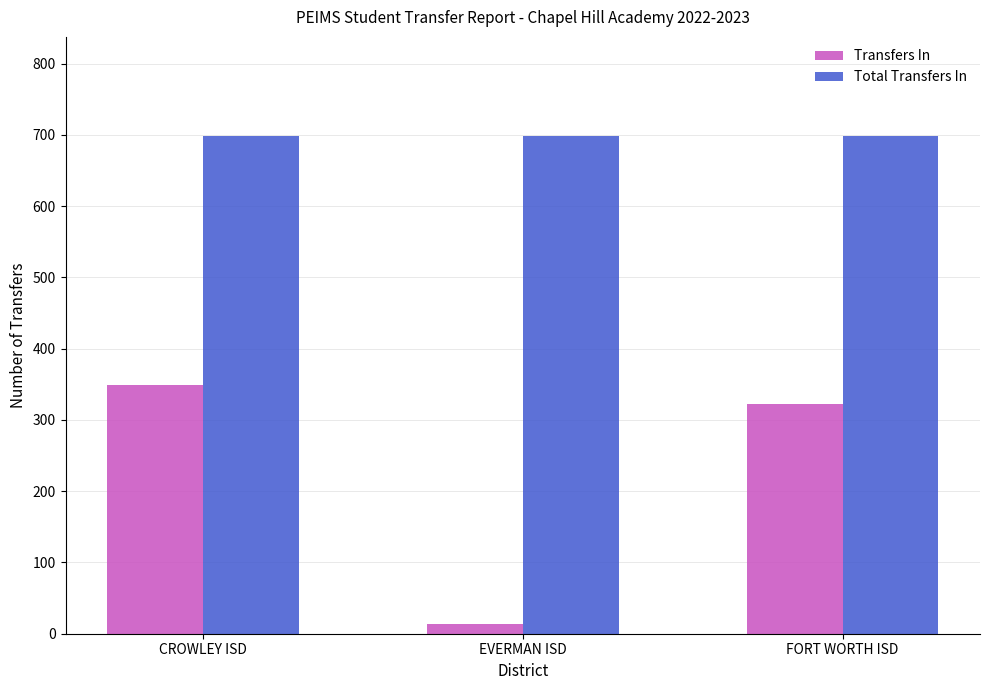

Is it true that Transfers In equals 349 at CROWLEY ISD?

True